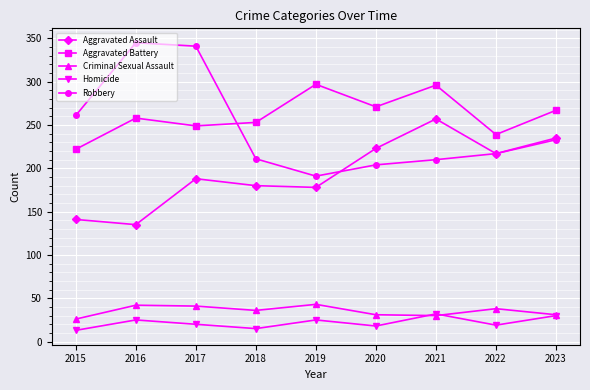

Does the chart display data point markers on the line(s)?

Yes